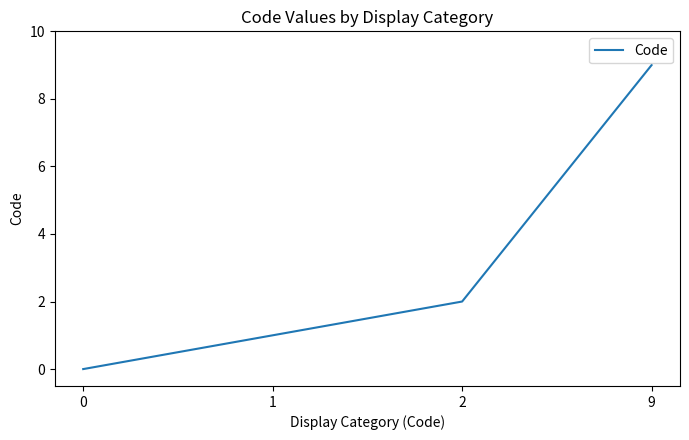

How many distinct data groups are displayed?

1